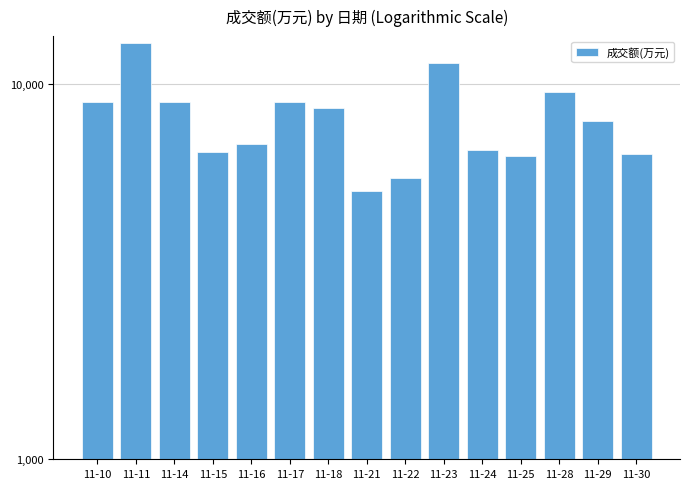

True or false: the data shows 3917 at 11-30.

False